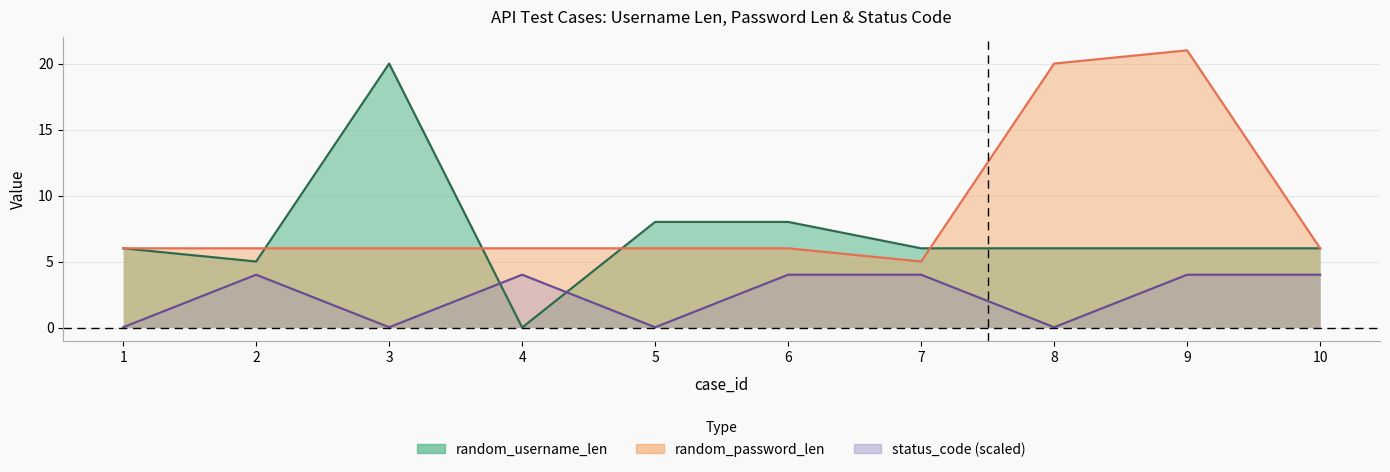

At which category does the chart reach its peak across all series?

9